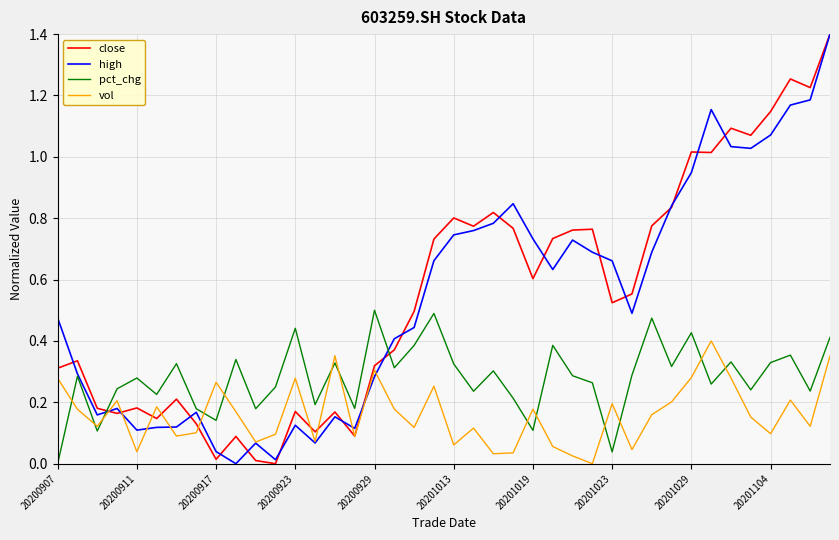

What is the maximum value for high?

1.4